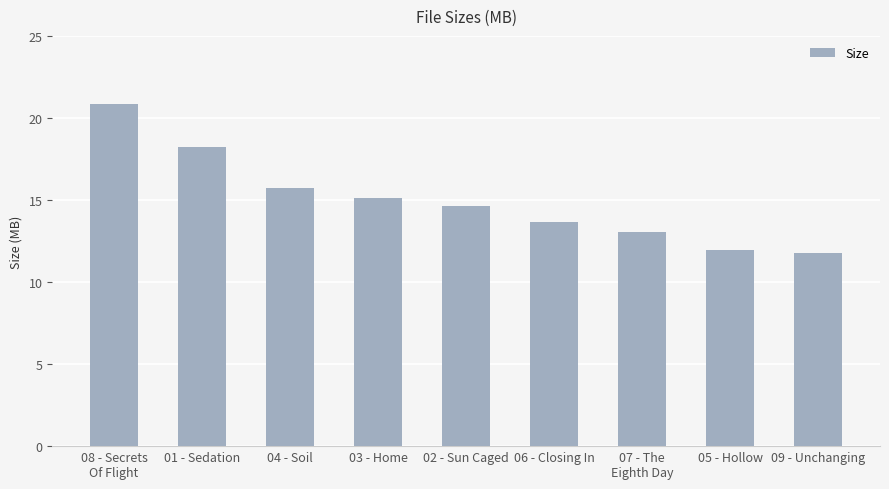

Which category has the highest value across all series?

08 - Secrets
Of Flight